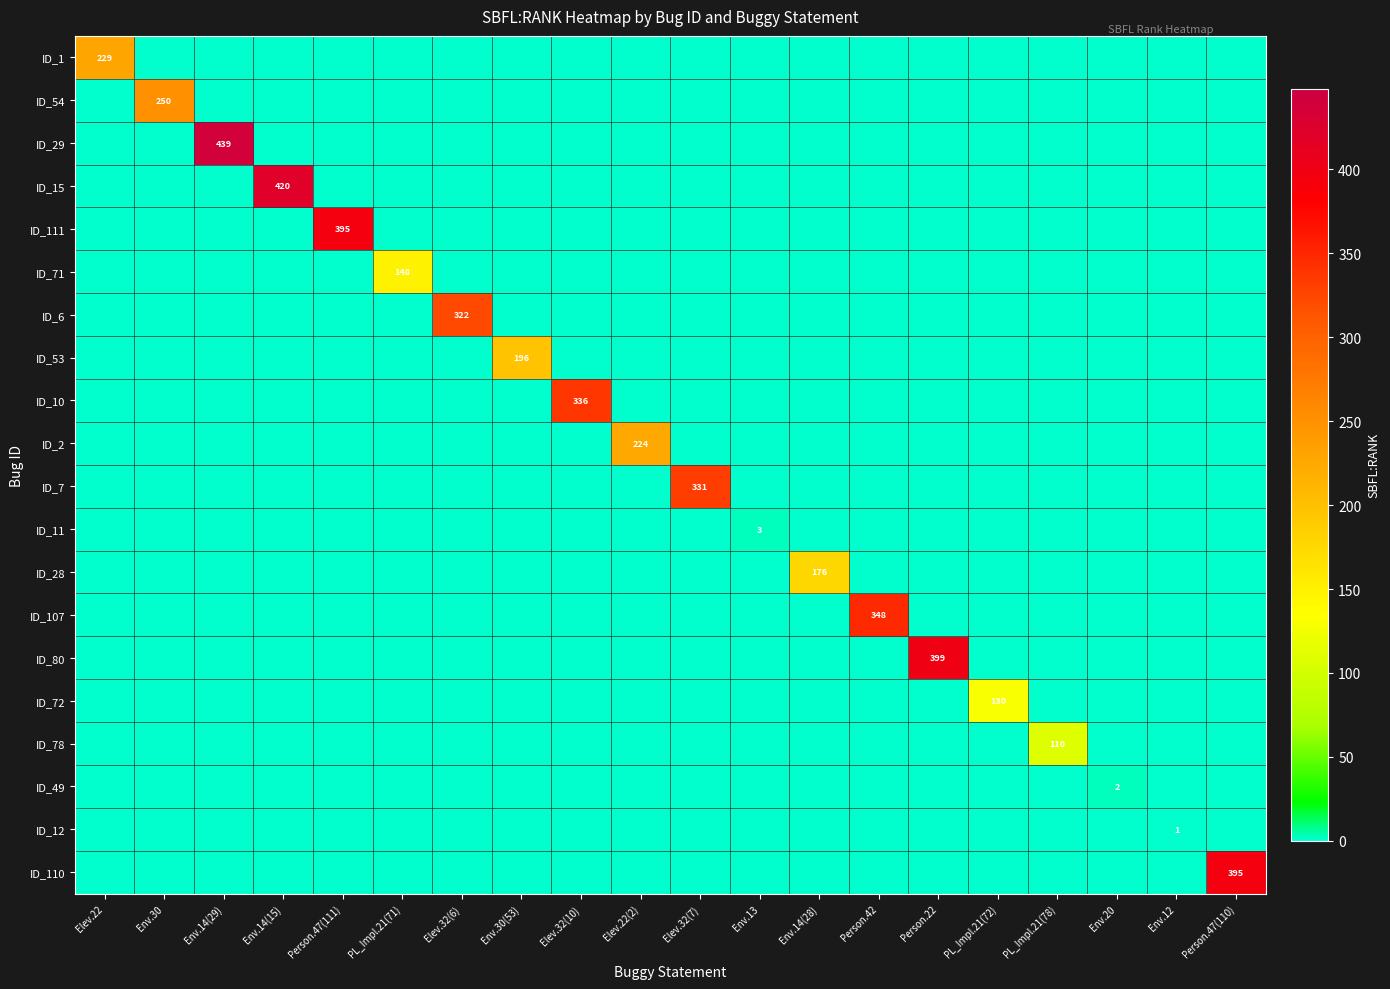

What is the sum of the ID_12 values at Env.20 and Env.12?

1